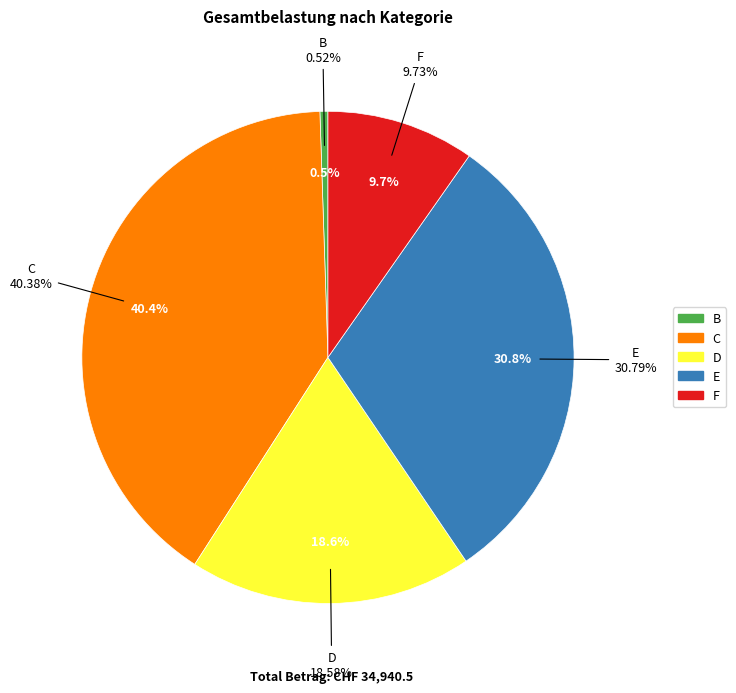

Is it true that B is 11% of the pie?

False